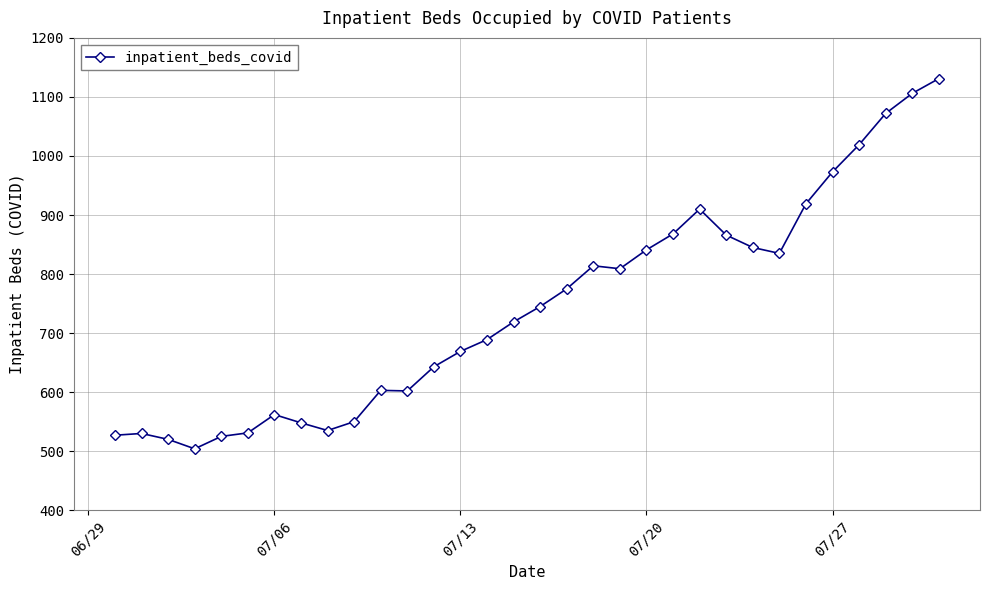

What is the value of the 24th point from the left?

866